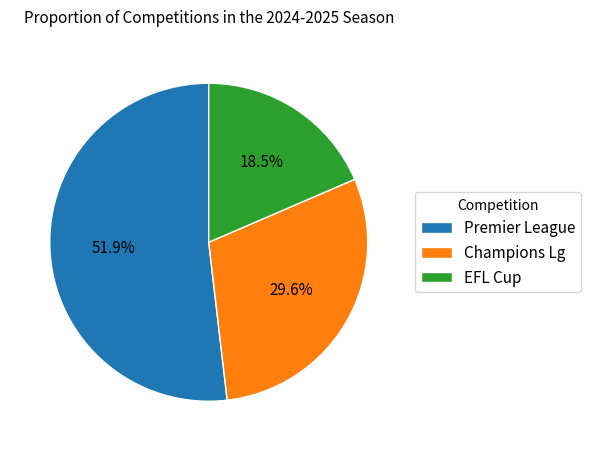

Does any single category account for the majority?

Yes